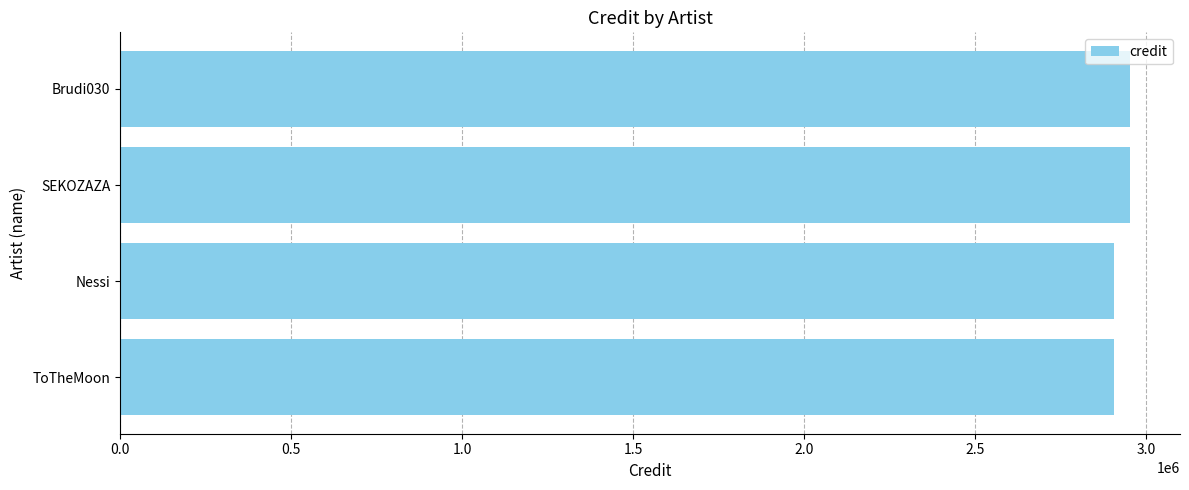

The value at ToTheMoon is 1429458. True or false?

False